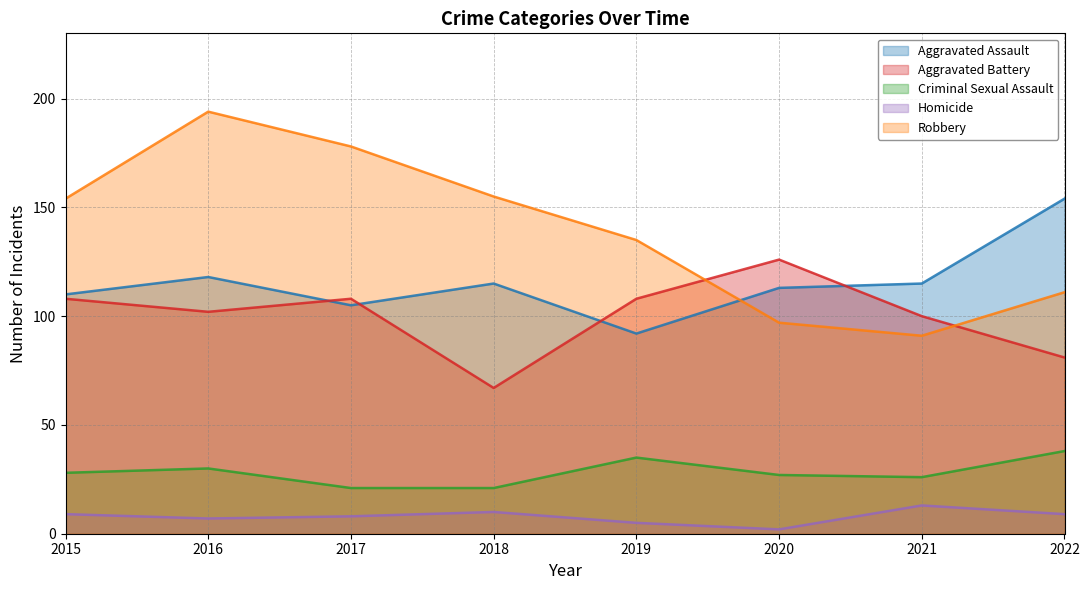

How many lines are shown in the chart?

5